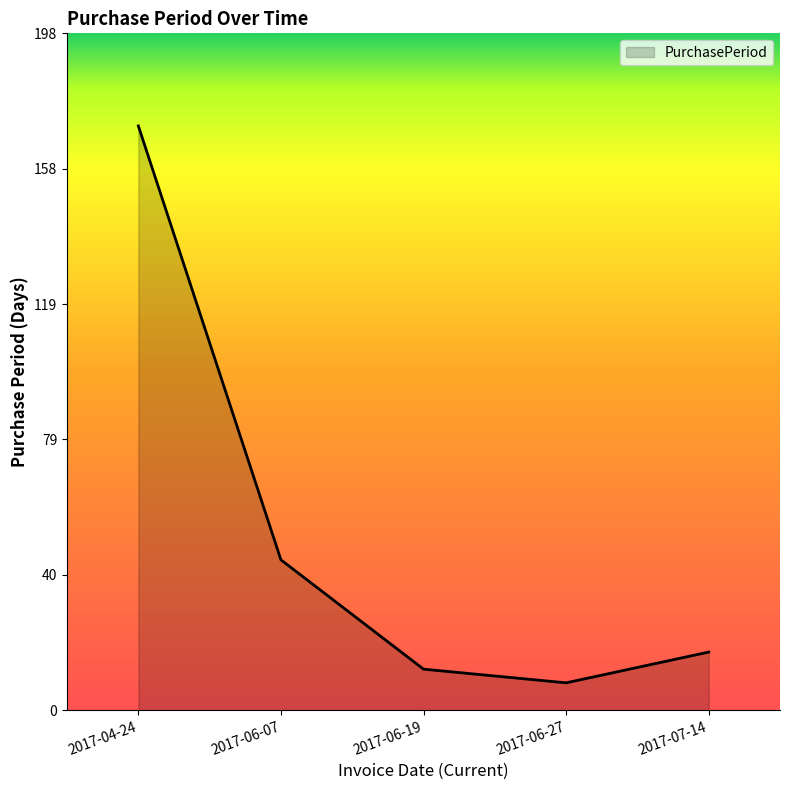

True or false: there are more than 2 points higher than both neighbors.

False